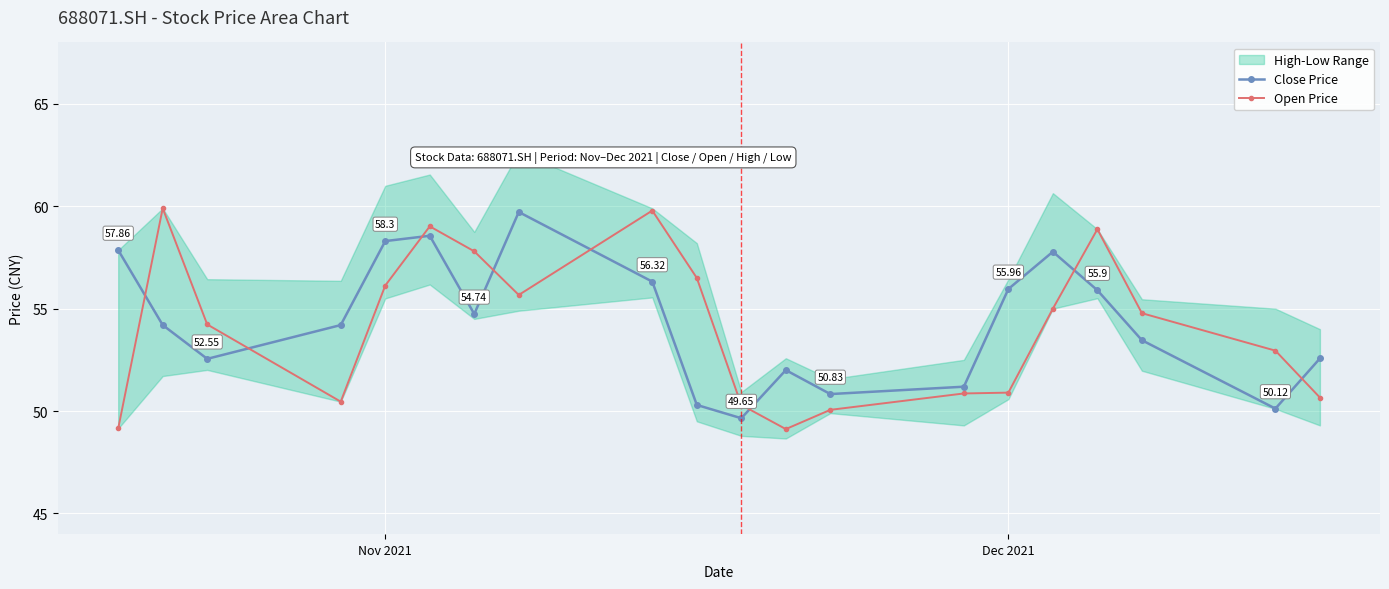

Which series ends up on top after the final intersection of Close Price and Open Price?

Close Price